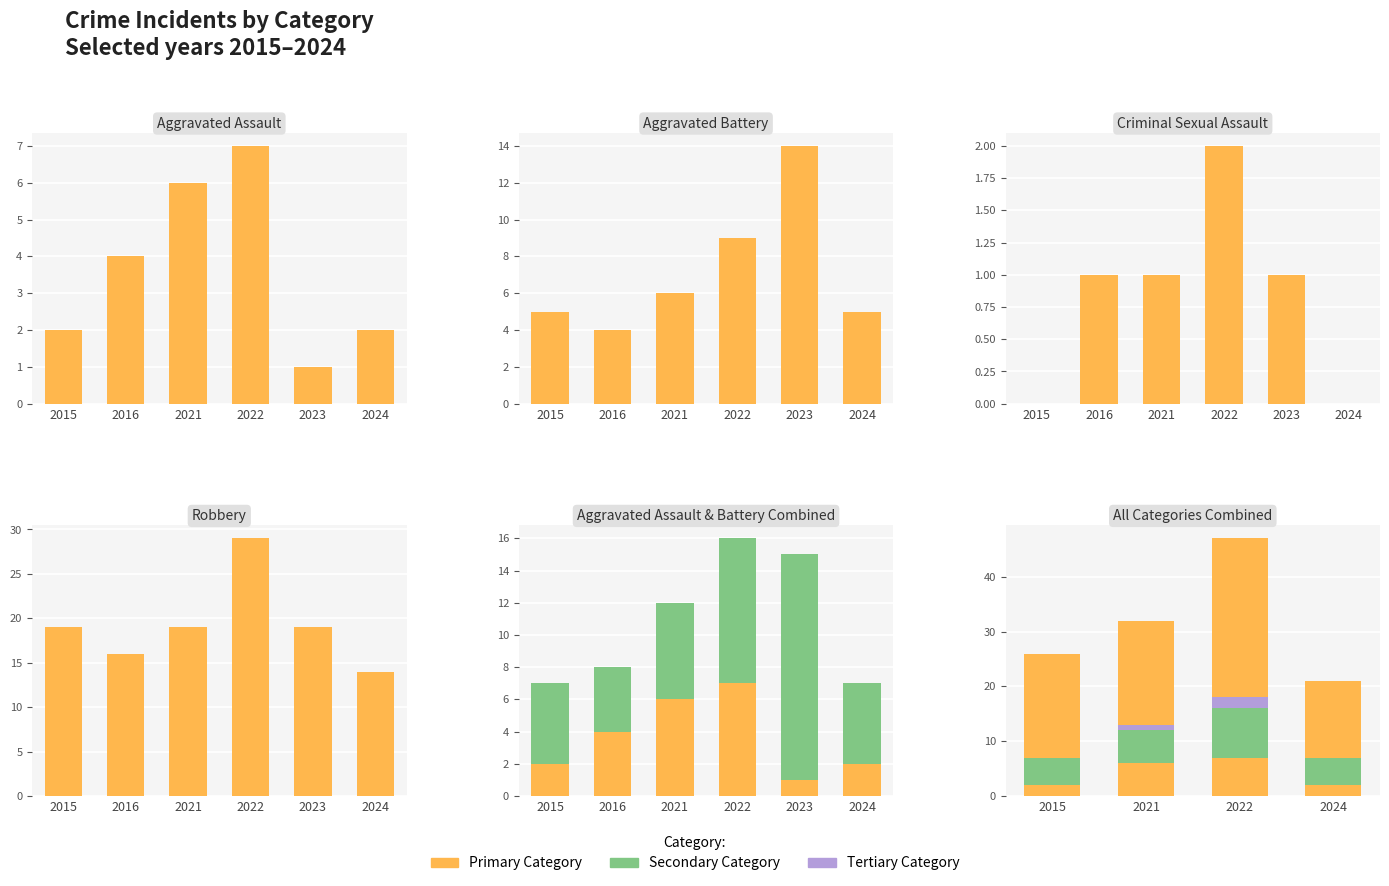

What is the maximum value shown in the chart?

29